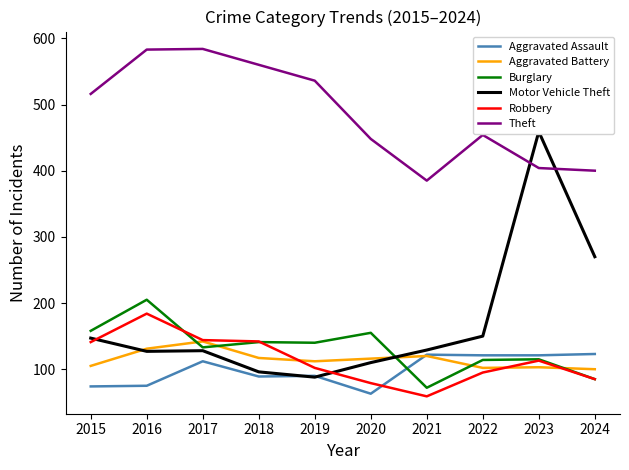

True or false: Motor Vehicle Theft and Burglary cross at least once.

True